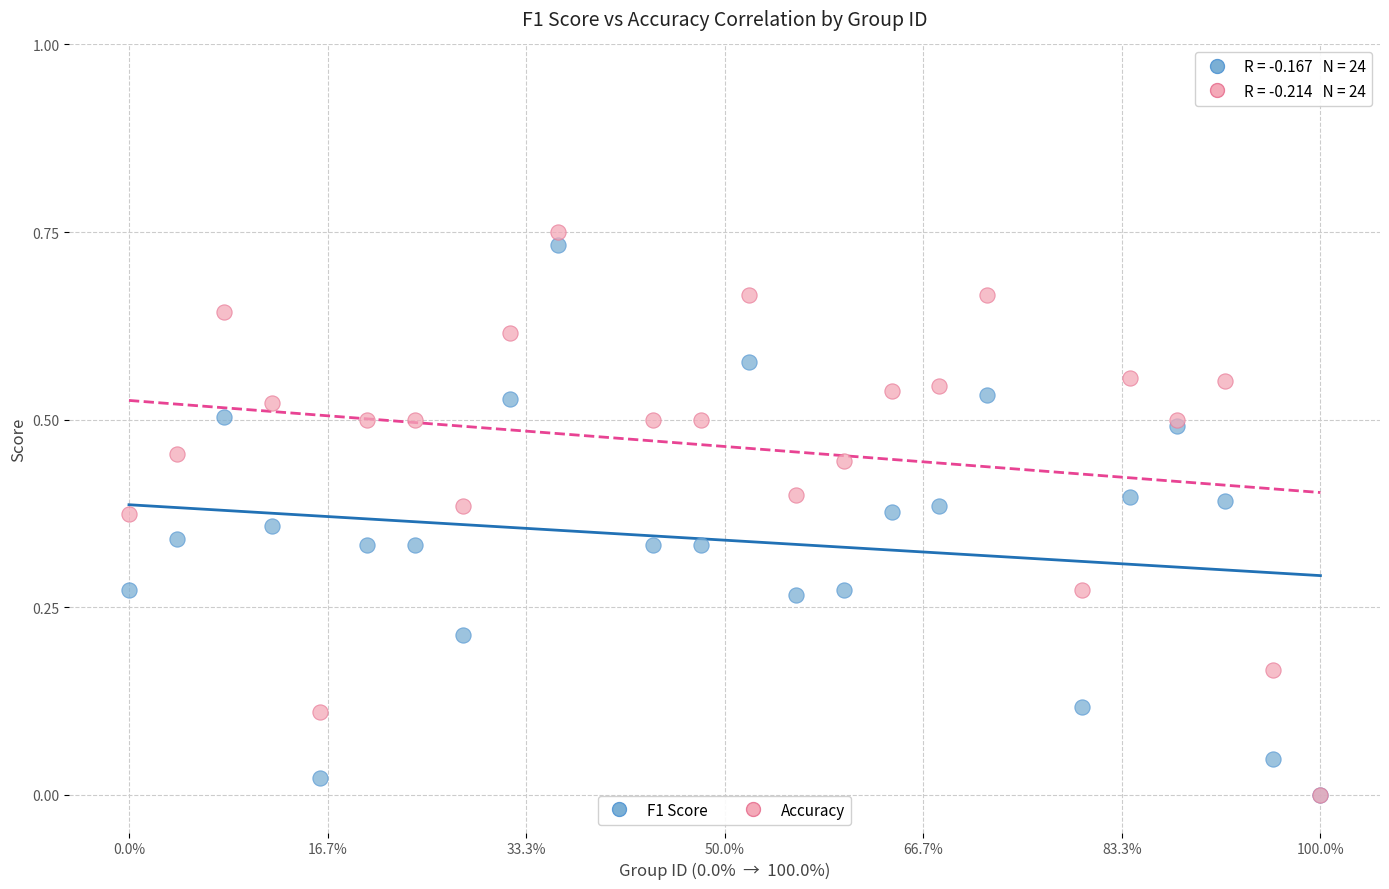

What are all the series names shown in the legend?

F1 Score, Accuracy